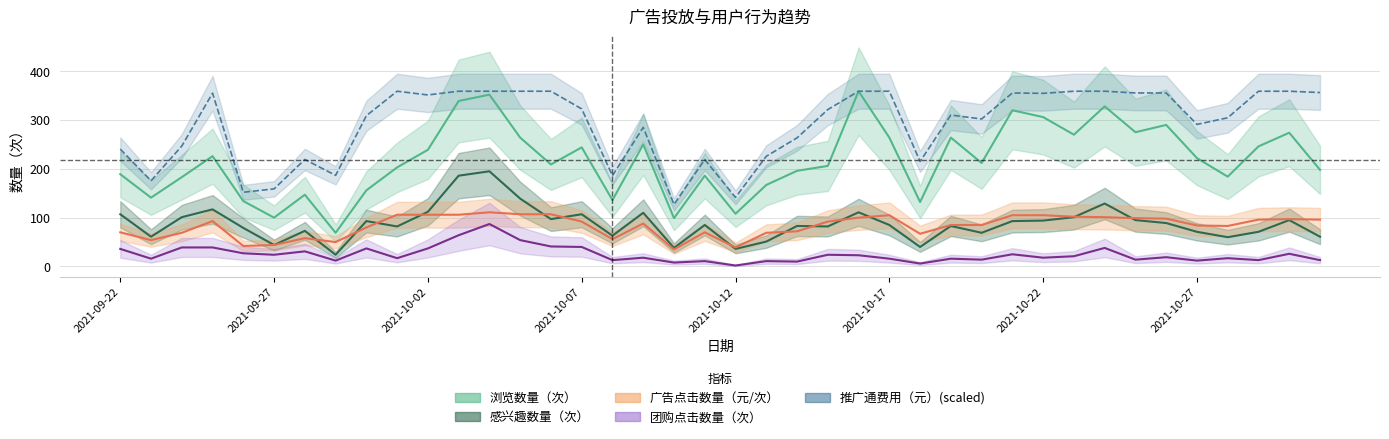

True or false: 感兴趣数量（次） and 团购点击数量（次） intersect in this chart.

False